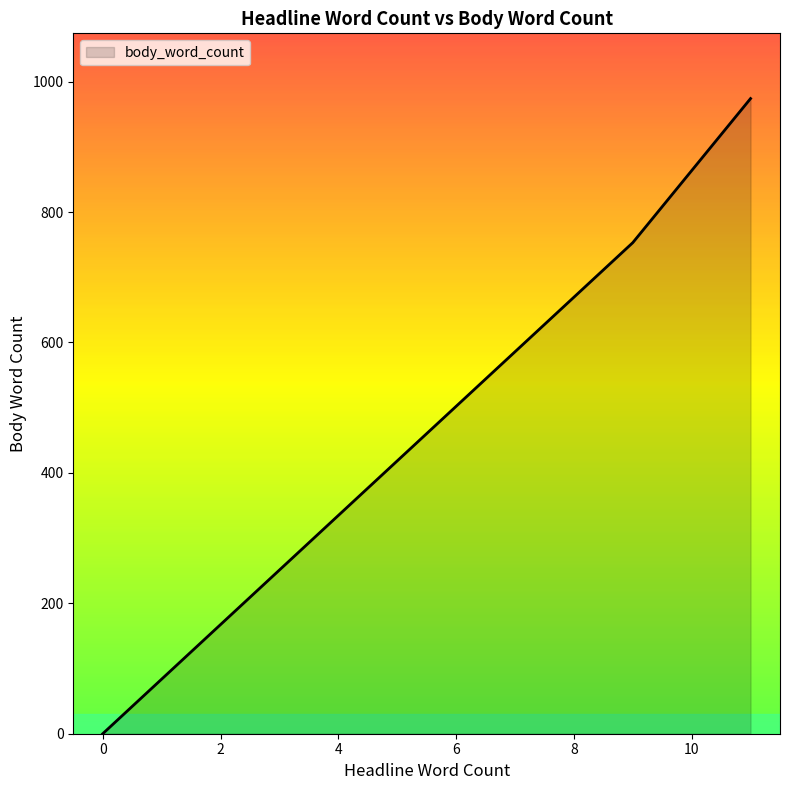

How many data points does each series have?

21